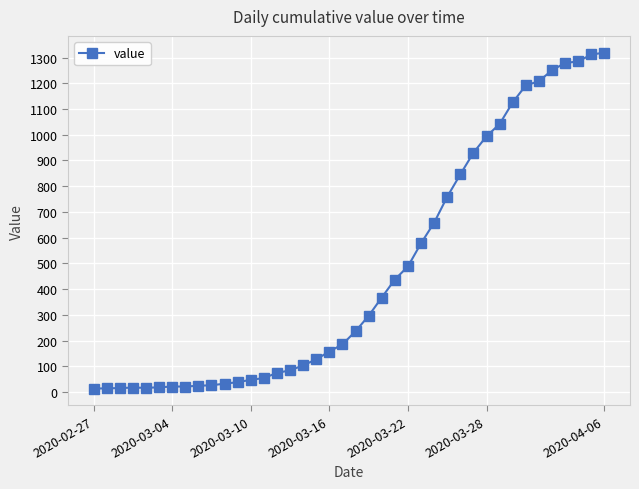

What is the maximum value shown in the chart?

1319